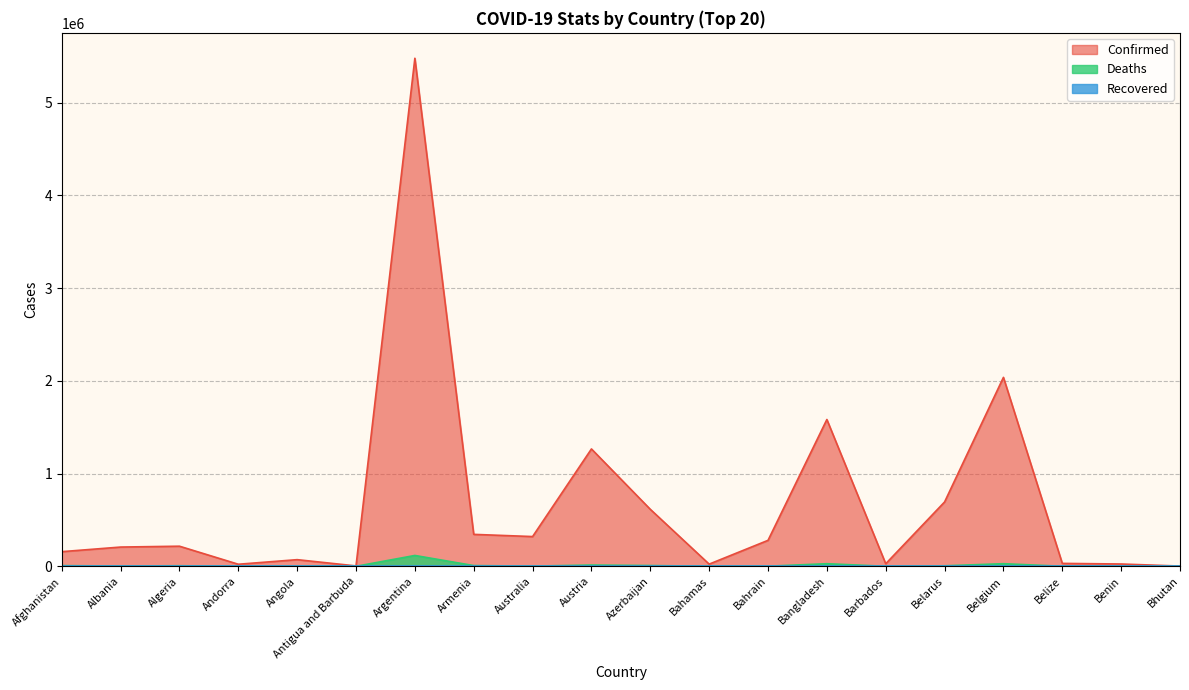

What is the maximum value for Deaths?

117066